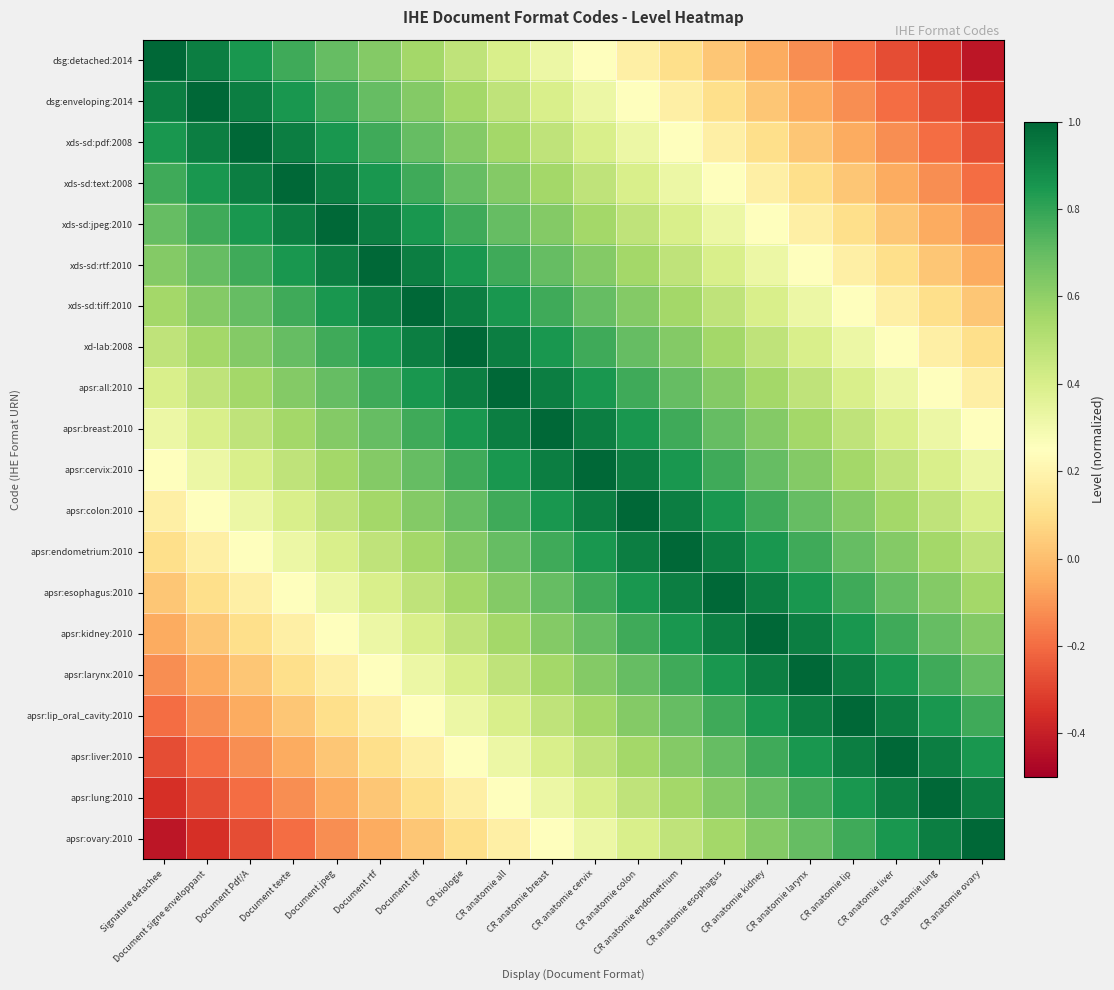

Rank the series at CR anatomie all from highest to lowest value.

apsr:all:2010, xd-lab:2008, apsr:breast:2010, xds-sd:tiff:2010, apsr:cervix:2010, xds-sd:rtf:2010, apsr:colon:2010, xds-sd:jpeg:2010, apsr:endometrium:2010, xds-sd:text:2008, apsr:esophagus:2010, xds-sd:pdf:2008, apsr:kidney:2010, dsg:enveloping:2014, apsr:larynx:2010, dsg:detached:2014, apsr:lip_oral_cavity:2010, apsr:liver:2010, apsr:lung:2010, apsr:ovary:2010